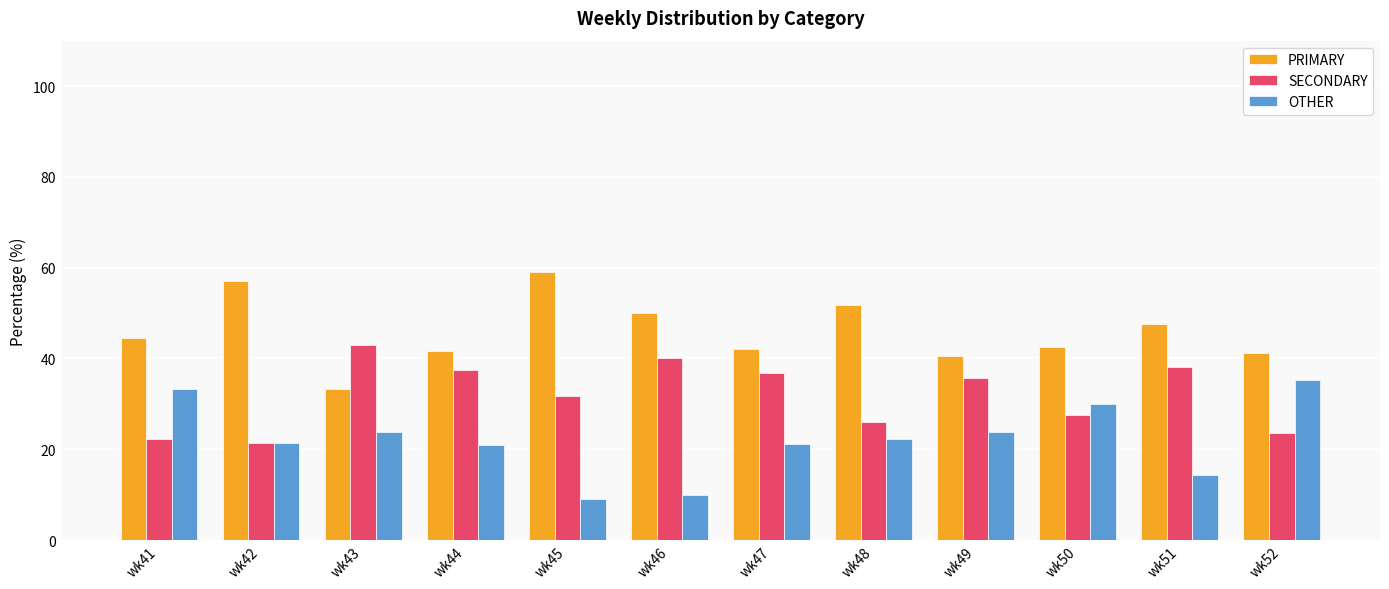

What is the sum of all PRIMARY values?

551.4